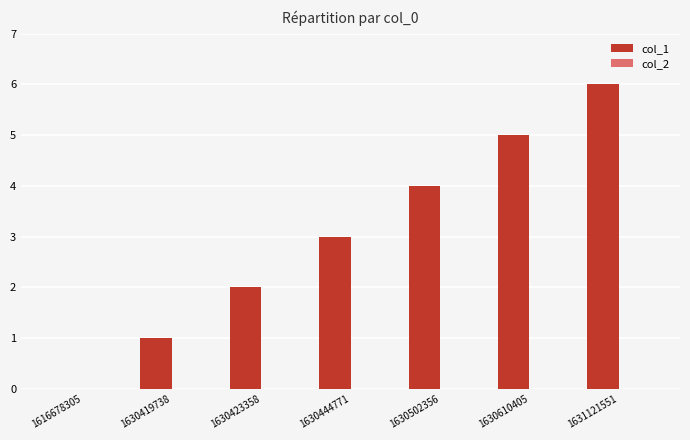

Which has a higher value, 1630610405 or 1630444771?

1630610405